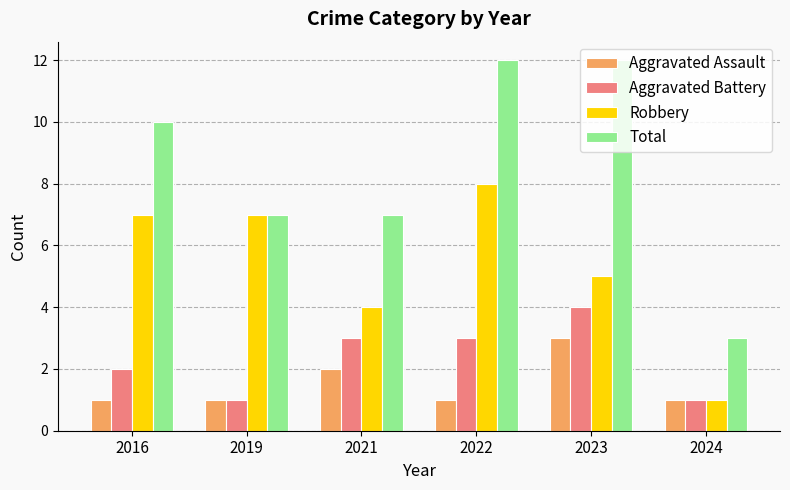

Which series has the widest spread of values?

Total